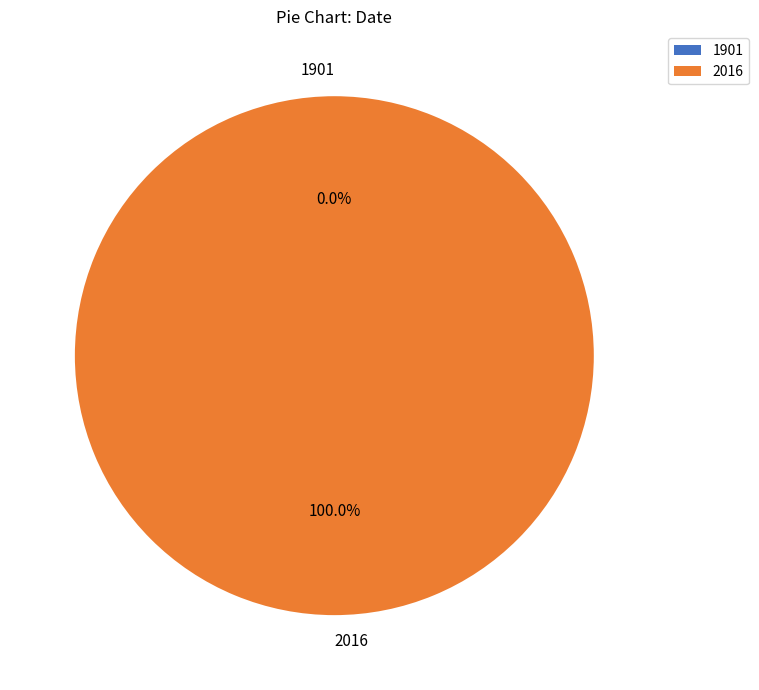

Combined, what portion of the pie is 1901 and 2016?

100.0%